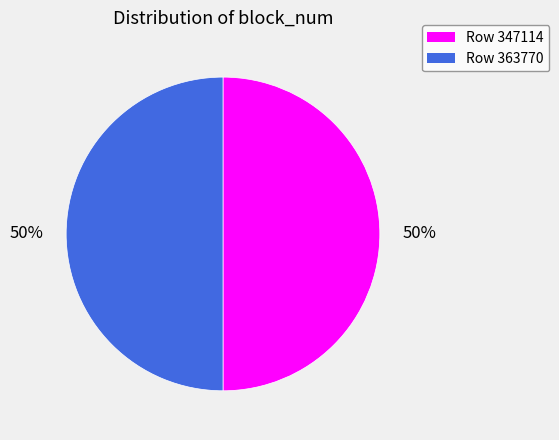

Is the sum of Row 363770 and Row 347114 greater than half?

Yes